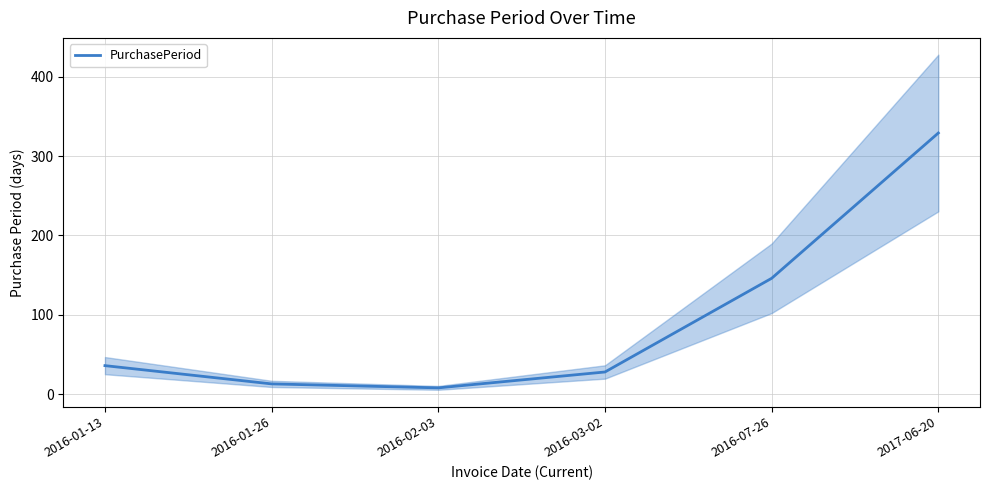

What is the change in value from 2016-03-02 to 2016-07-26?

+118